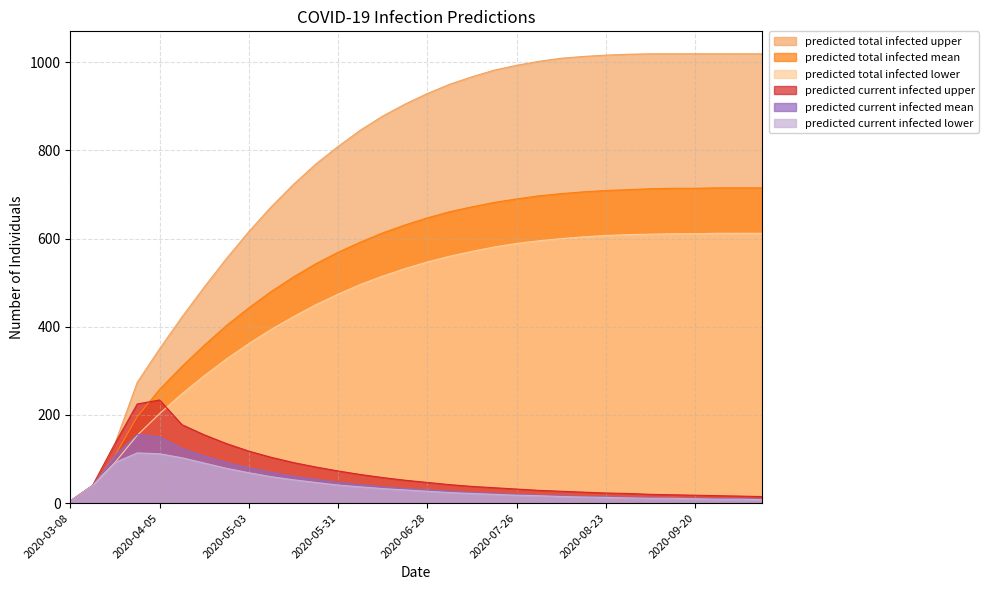

What is the difference between the highest and lowest values at 2020-09-13?

1008